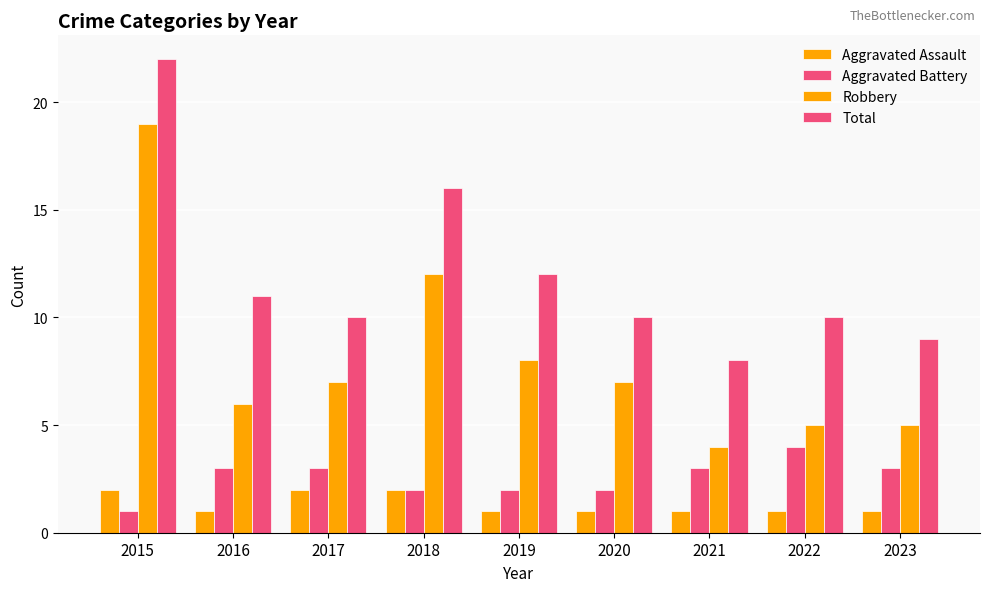

How many groups of bars are there?

9